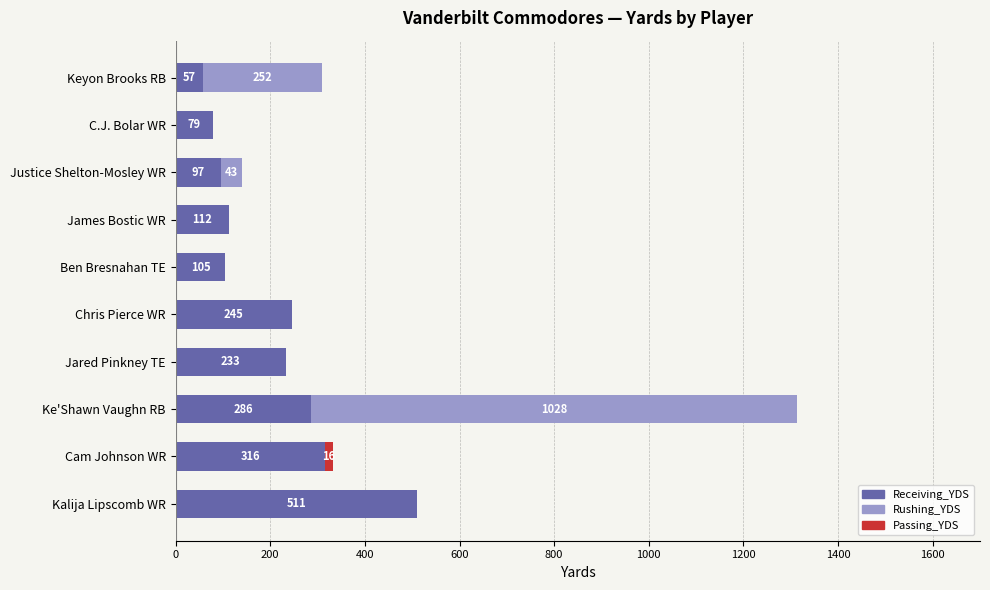

Is it true that Receiving_YDS equals 79 at C.J. Bolar WR?

True